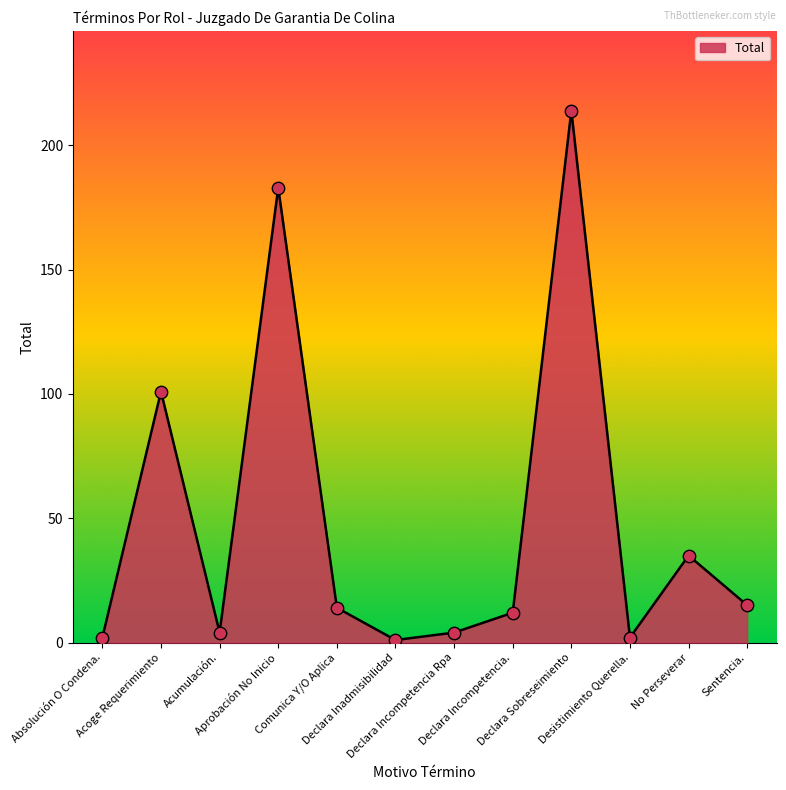

Which has a higher value, Sentencia. or Aprobación No Inicio?

Aprobación No Inicio